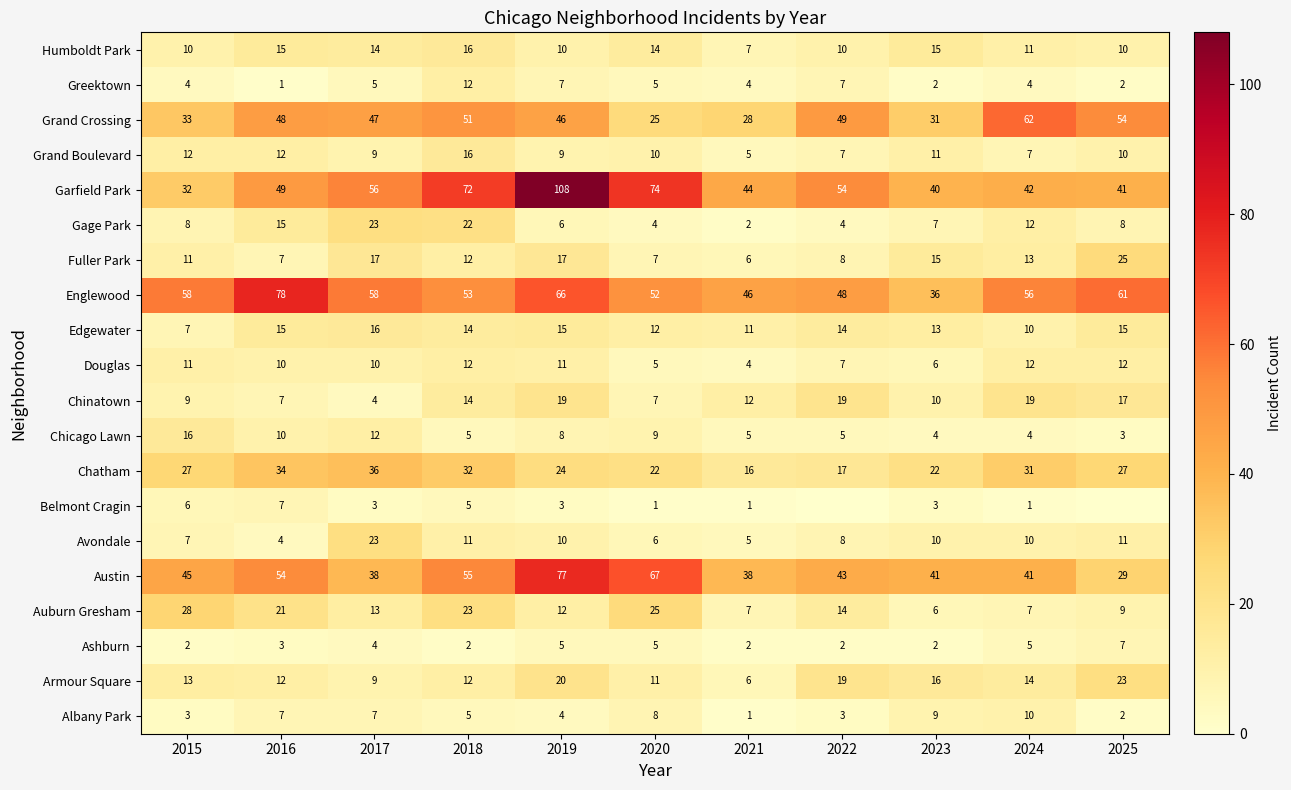

What is the sum of the Douglas values at 2018 and 2023?

18